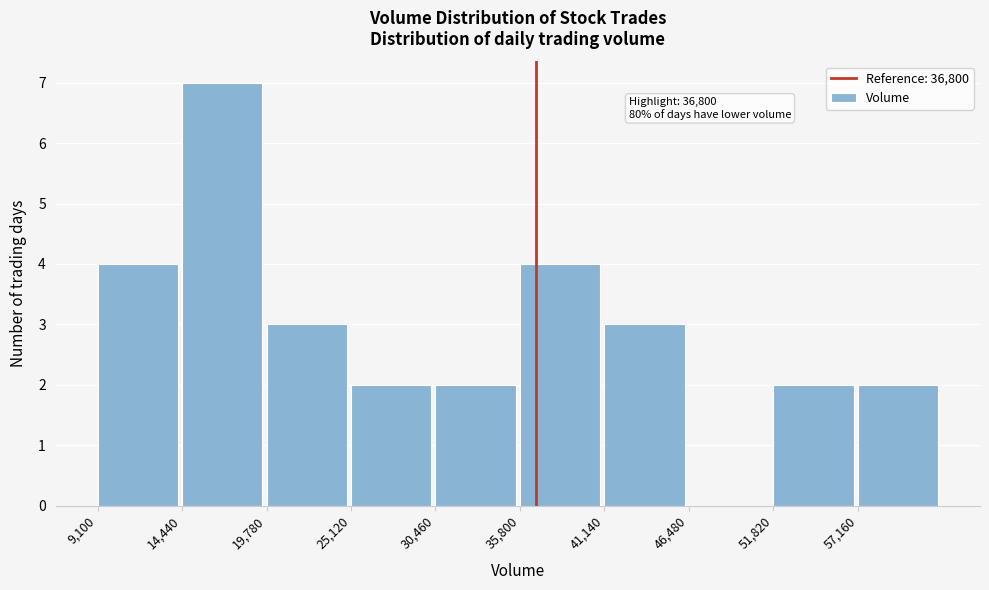

Over which range of the x-axis is the bar tallest?

14000 to 20000